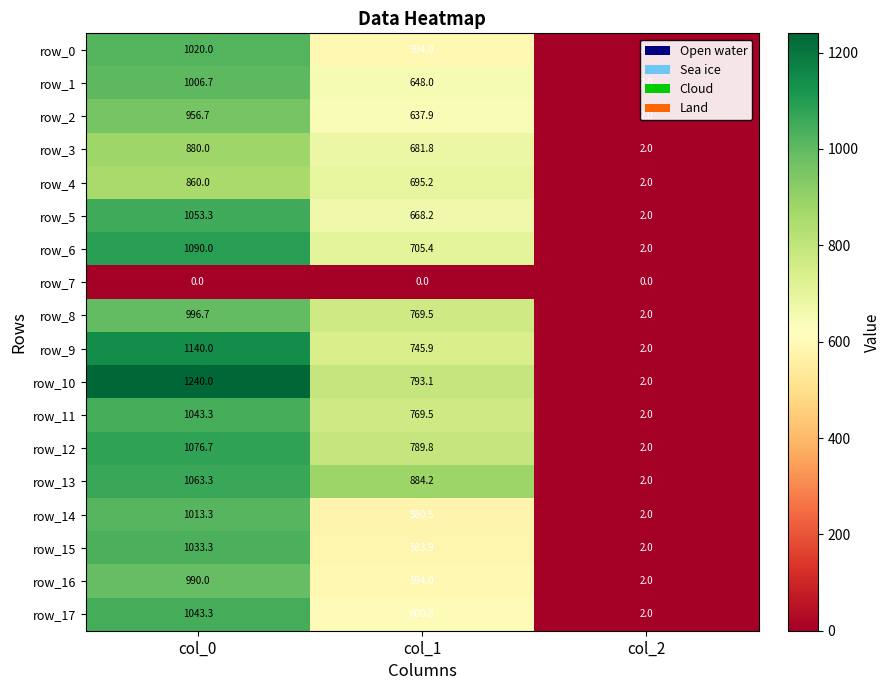

List the labels in order of row_14 value, largest first.

col_0, col_1, col_2